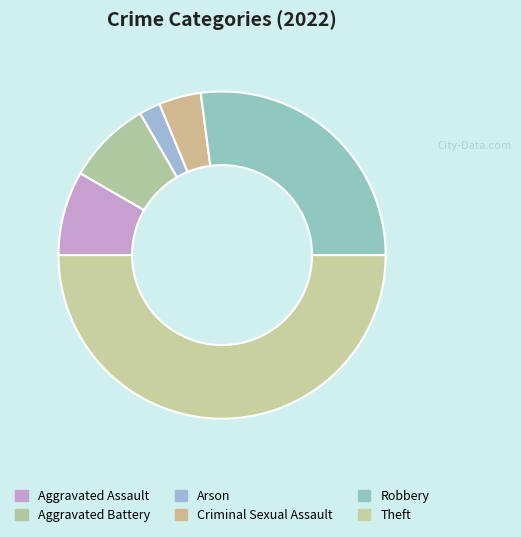

How many slices are in this pie chart?

6